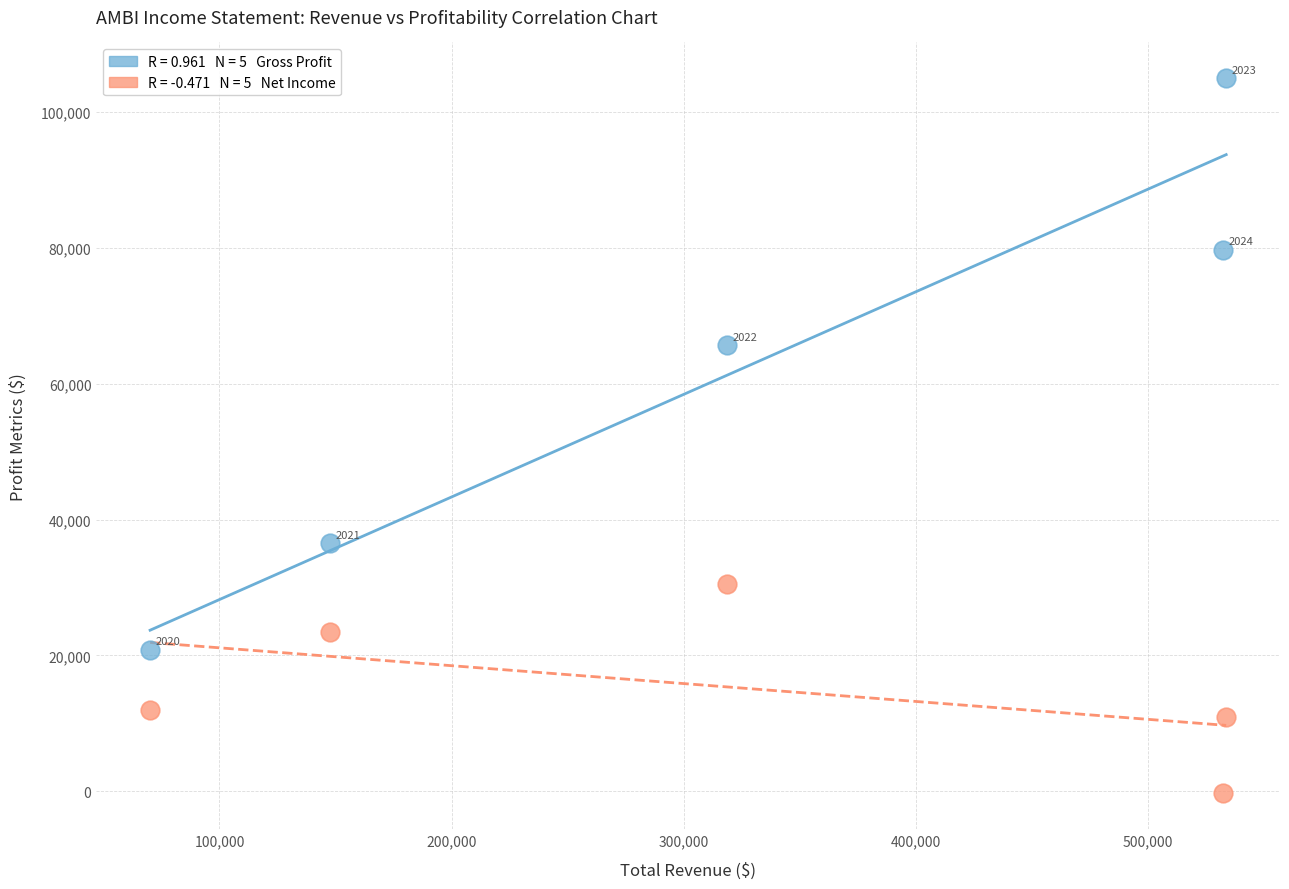

Across all data points, what is the range of Y values (max minus min)?

105300